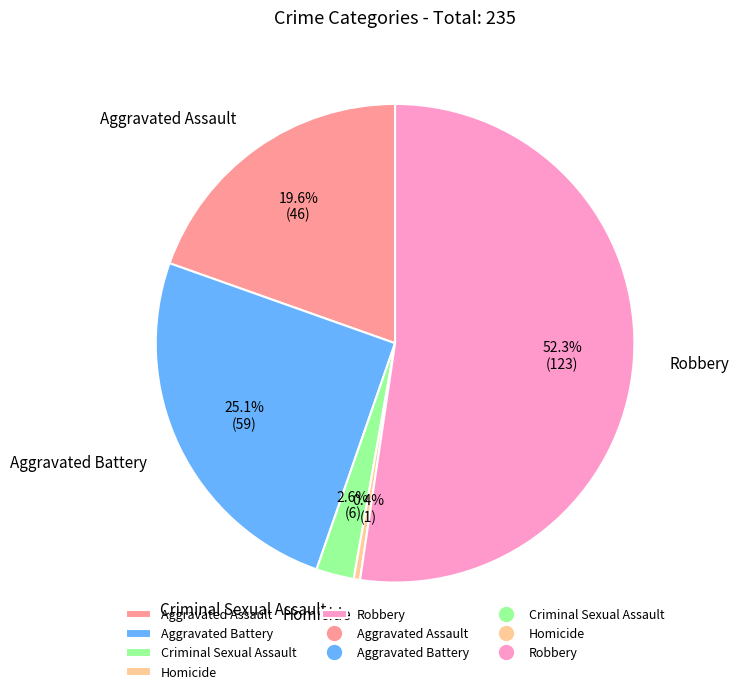

What percentage is the Aggravated Battery slice, to the nearest percent?

25%